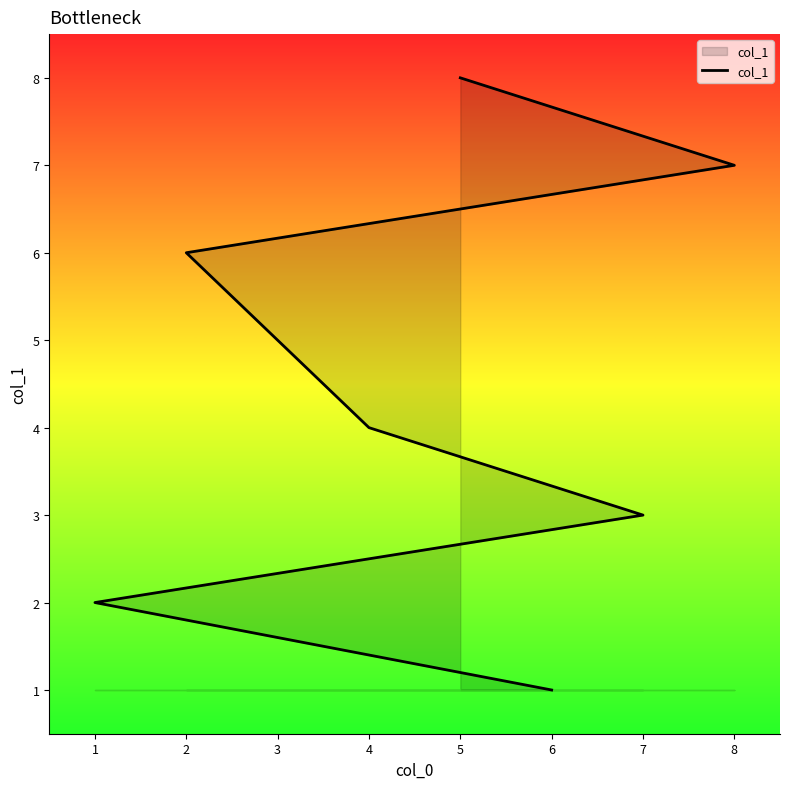

What is the difference between the maximum and second lowest values?

6